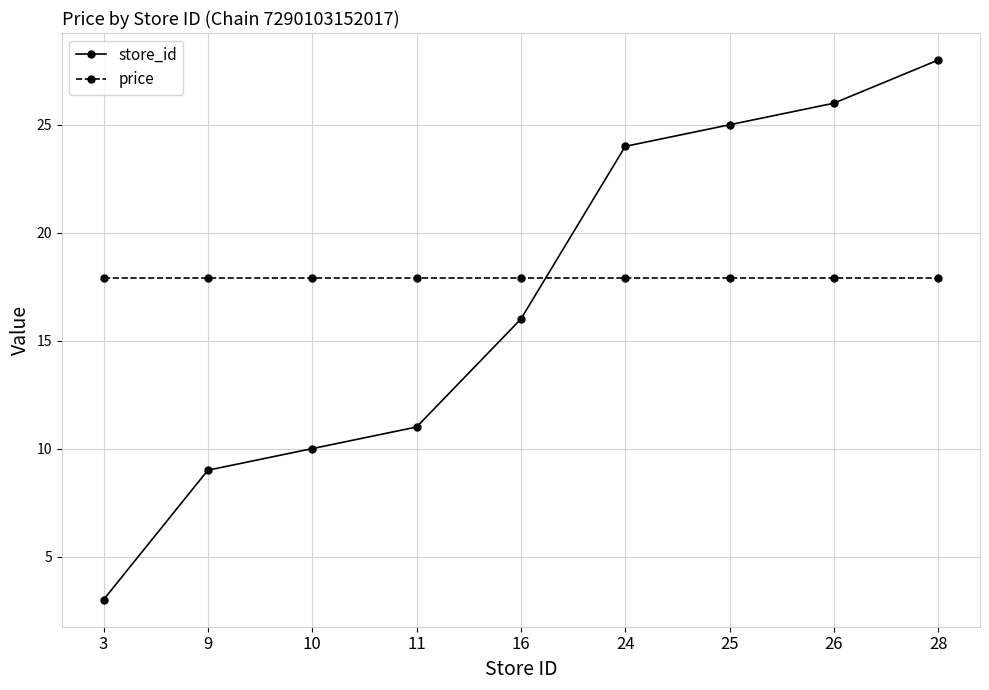

What is the value of the store_id point at the 2nd from the left?

9.0